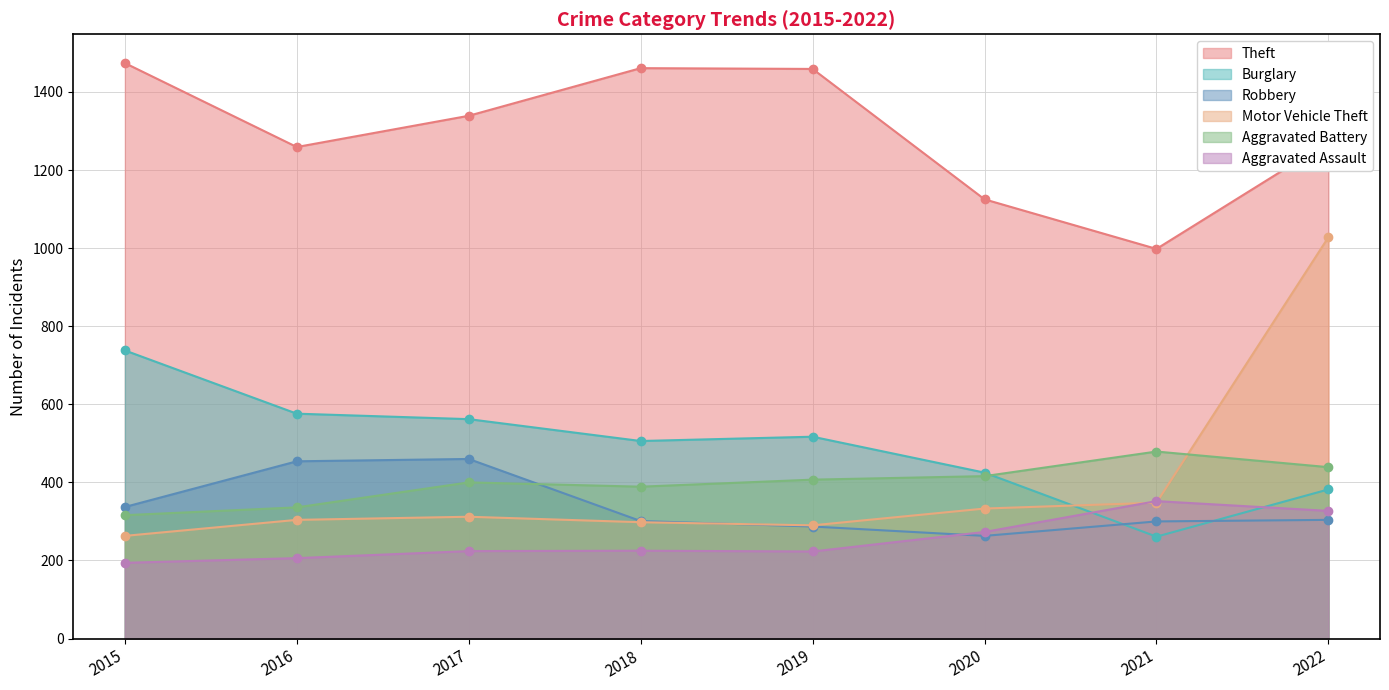

What is the difference between the maximum and minimum values in the Robbery series?

197